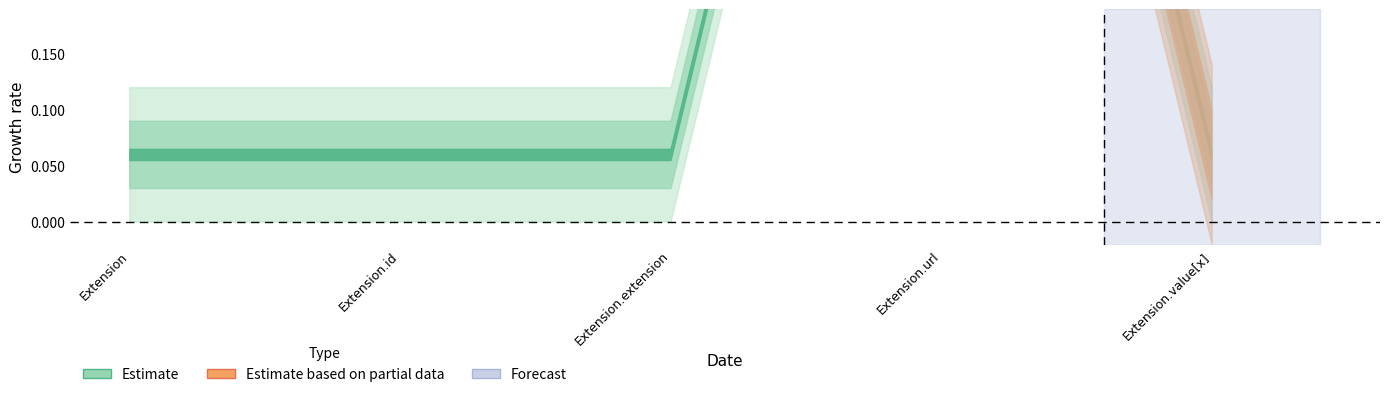

How many Base Min values are between 0 and 1?

5